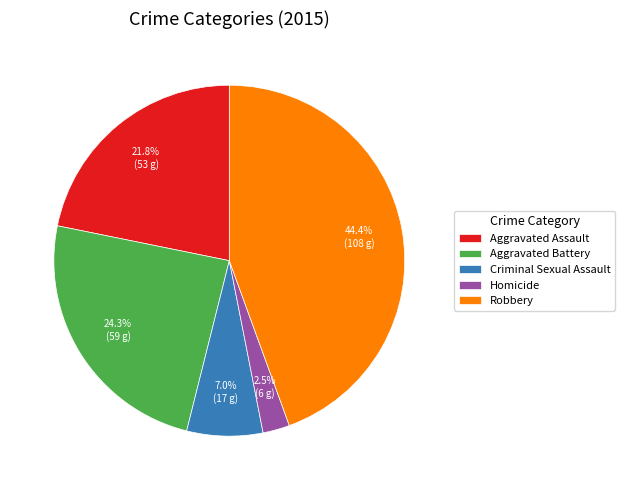

How many slices are in this pie chart?

5